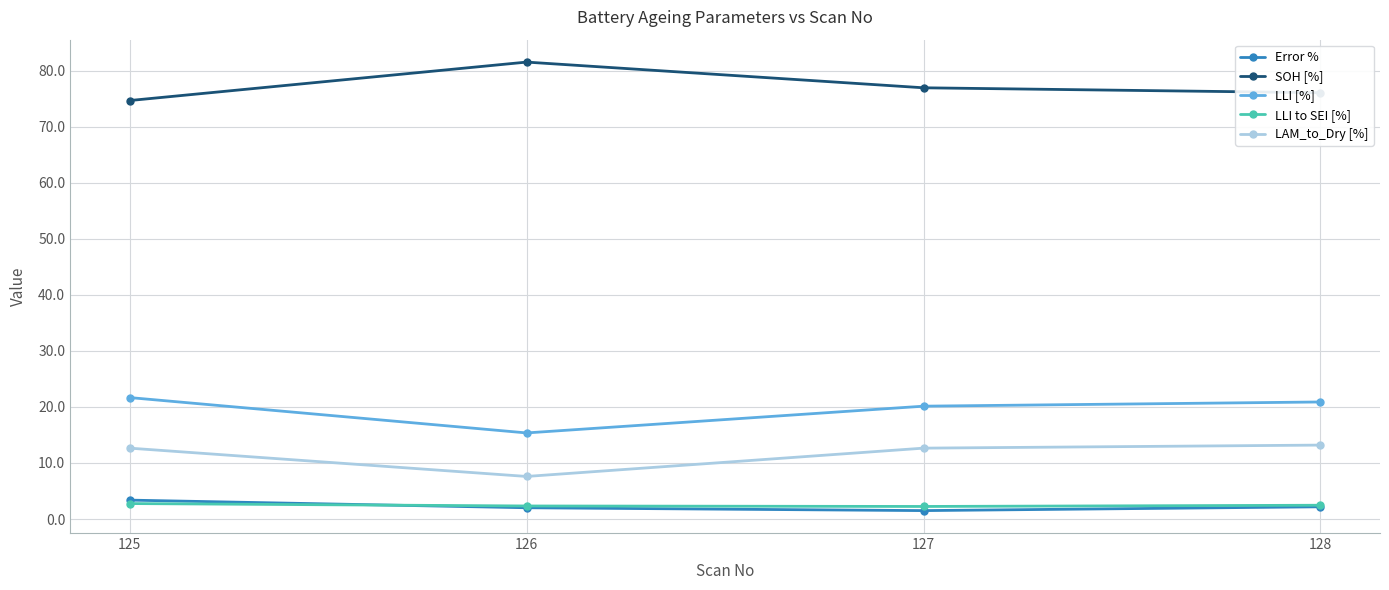

What is the spread (max minus min) of values at 125?

71.9